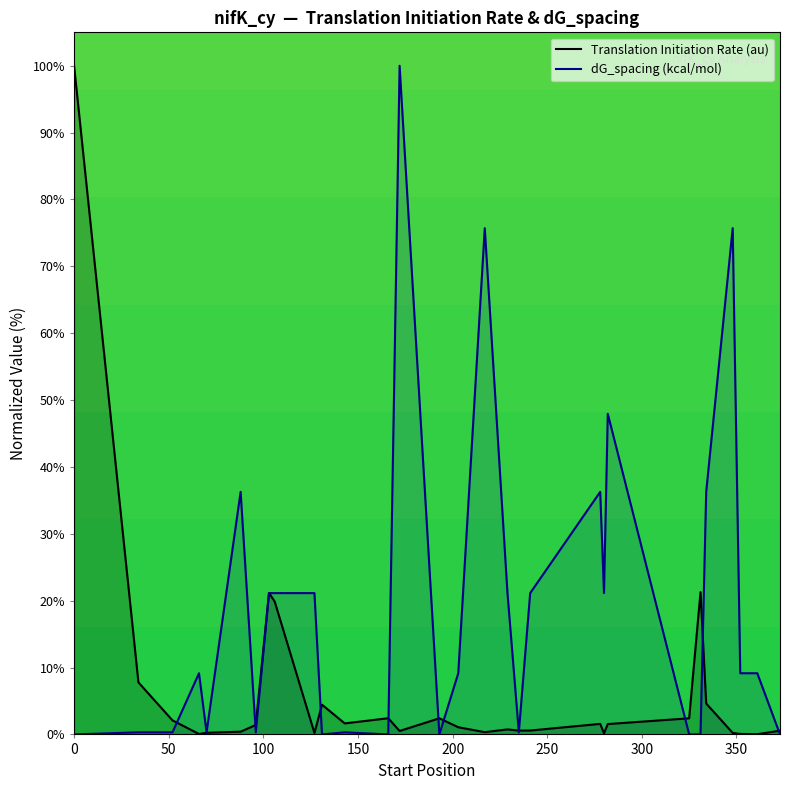

Which series has the largest total across all categories?

dG_spacing (kcal/mol)